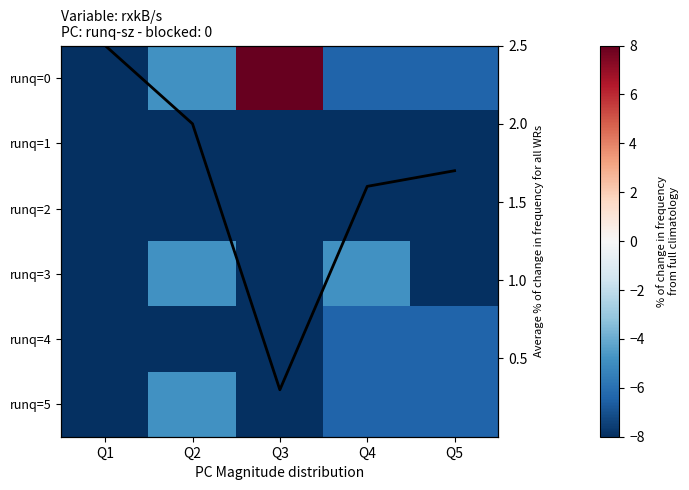

What is the difference between the maximum and minimum values in the avg series?

2.2